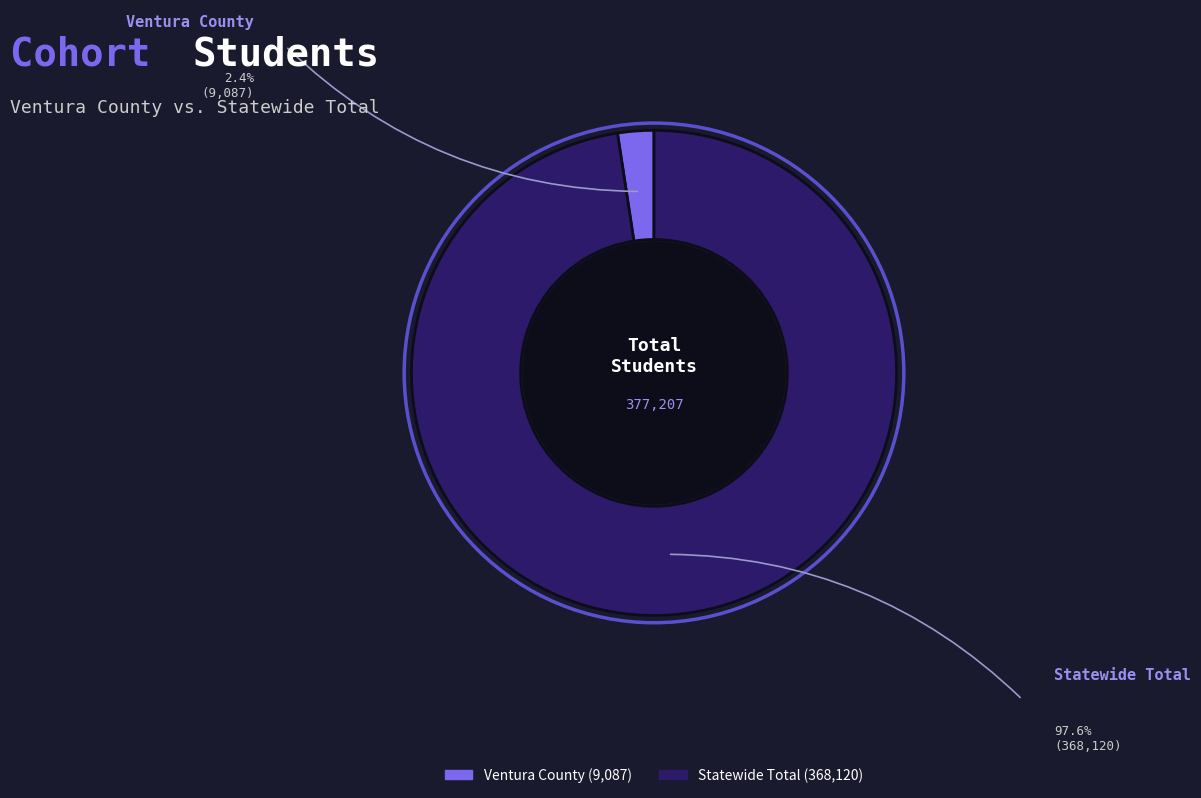

Is there a majority slice in this chart?

Yes